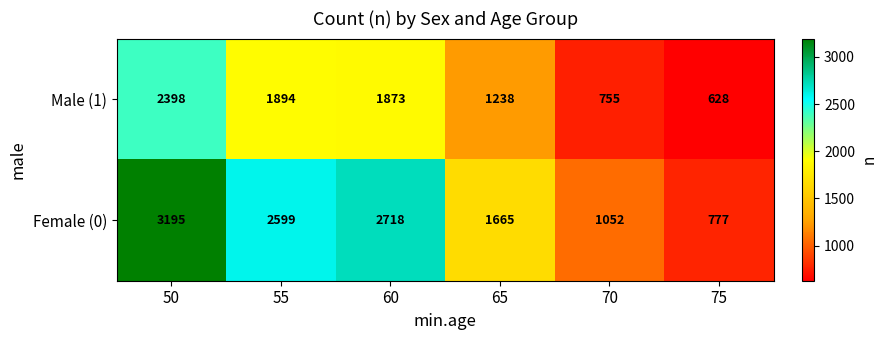

At which category does the chart reach its minimum across all series?

75